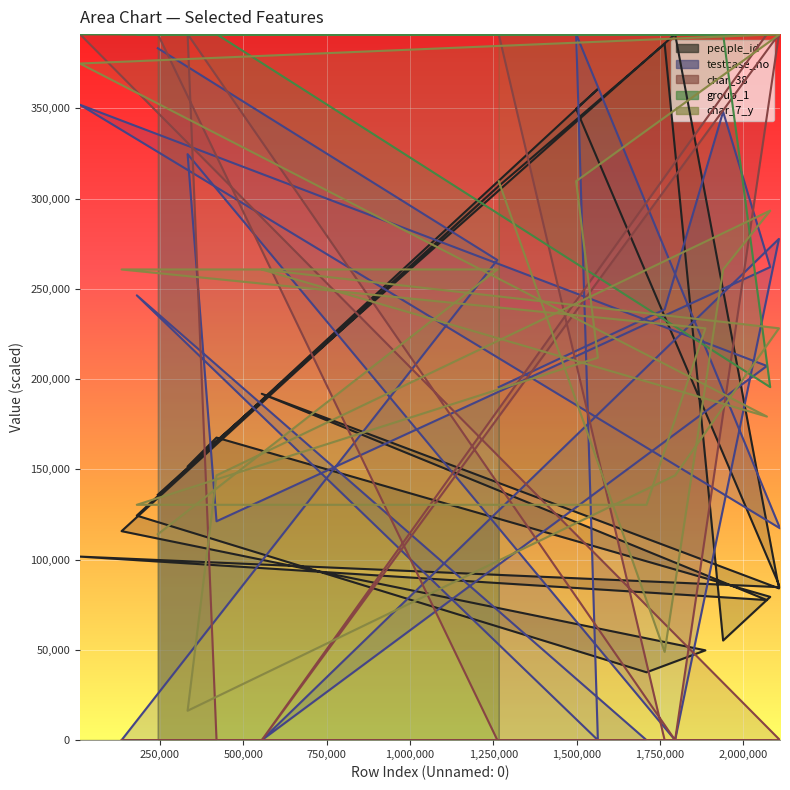

Is the value of char_38 at 2107004 greater than the value of people_id at 10016?

Yes